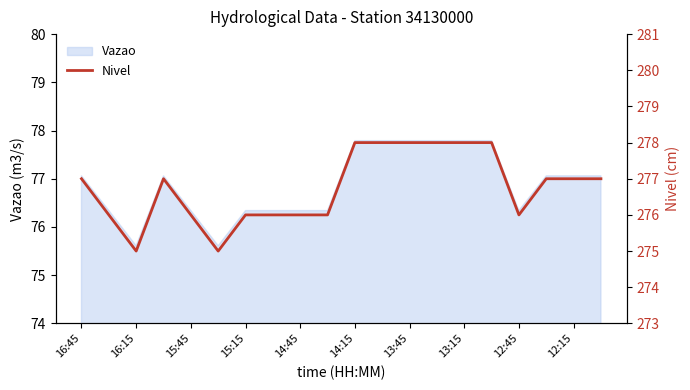

True or false: Vazao has a value of 127.6 at 12:45.

False